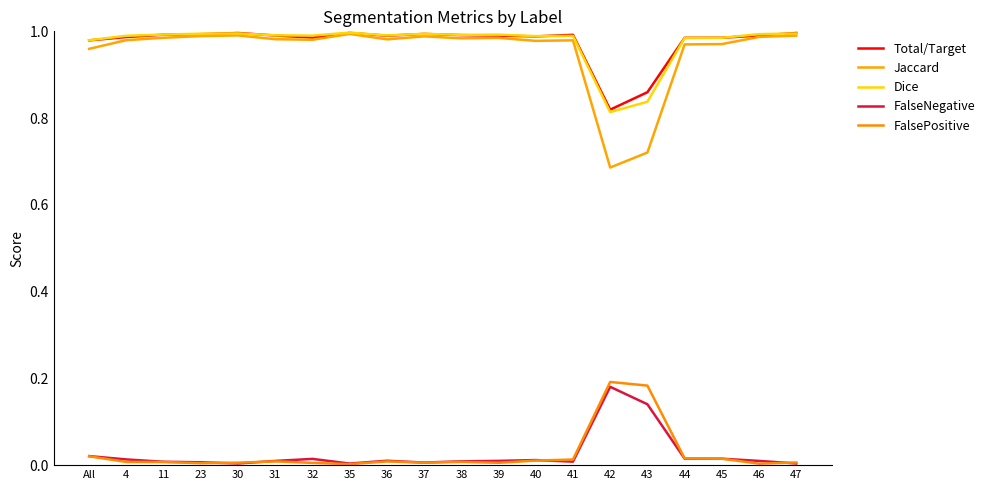

True or false: Jaccard has more than 0 points higher than both neighbors.

True